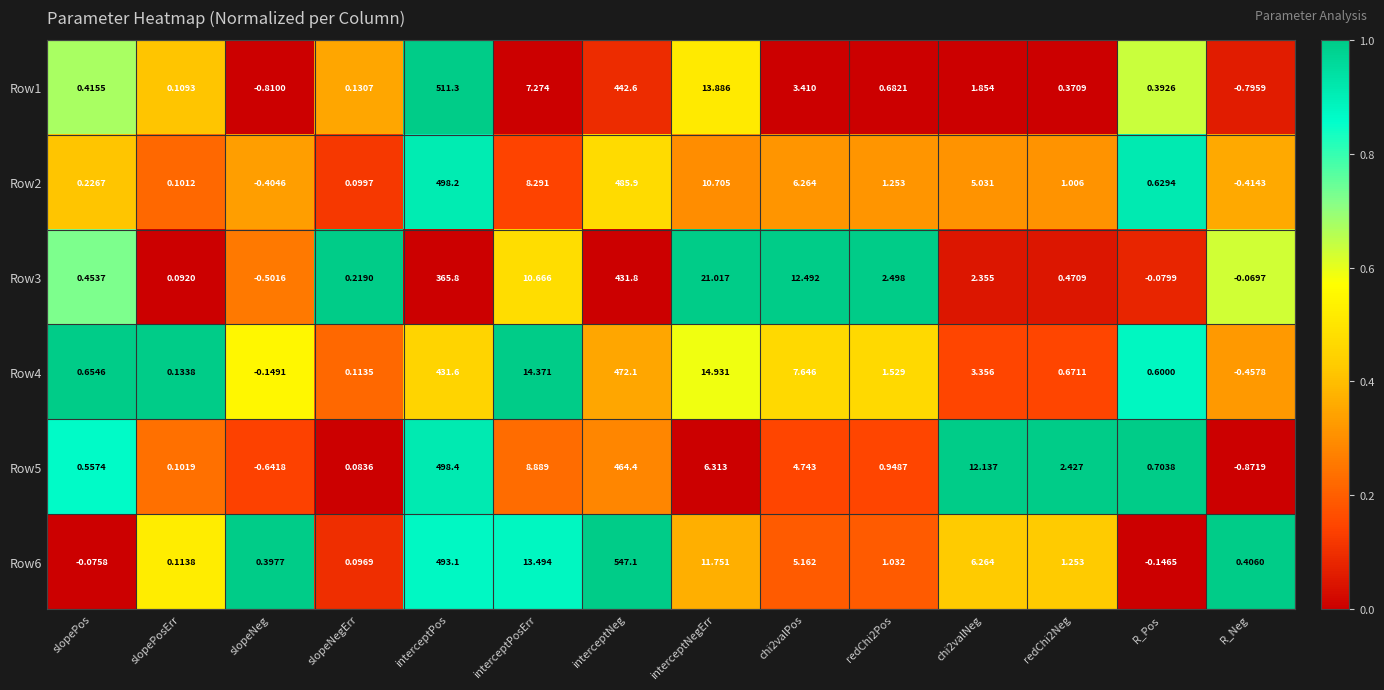

At which category is the sum across all series the highest?

interceptNeg